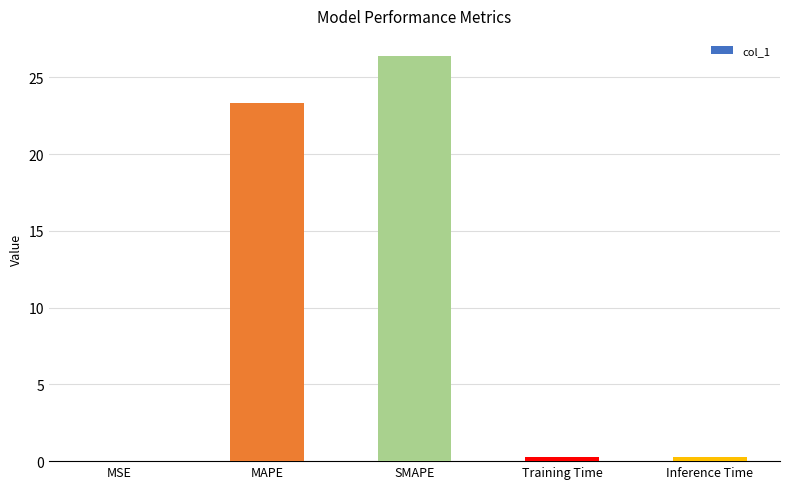

The chart shows a value of 23.3 at MAPE. True or false?

True